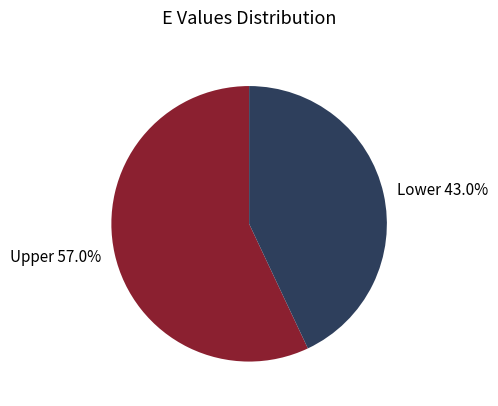

What portion of the pie excludes Upper 57.0%?

43.0%